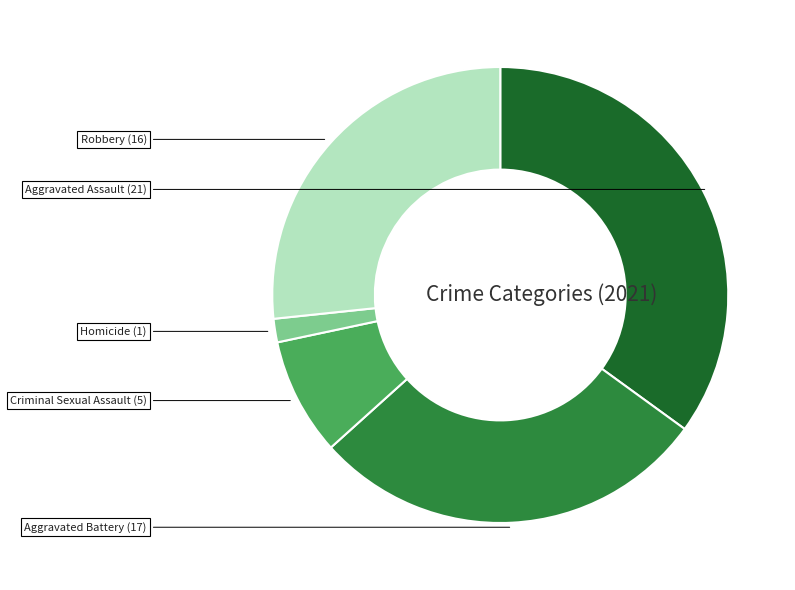

How many segments does this pie chart have?

5